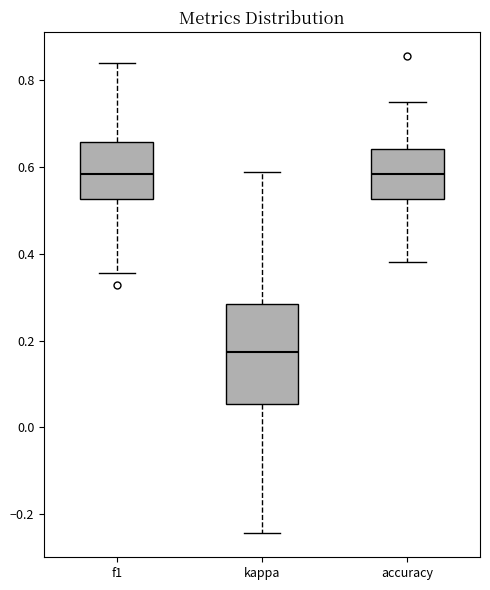

Reading left to right, transcribe this box plot: for each box, give where its median line is, the range the box spans, and where its two whiskers end, as read against the y-axis. The values are not printed on the chart, so give them approximately, as read against the axis.

f1: median 0.58, box 0.52 to 0.66, whiskers 0.36 to 0.84
kappa: median 0.18, box 0.06 to 0.28, whiskers -0.24 to 0.58
accuracy: median 0.58, box 0.52 to 0.64, whiskers 0.38 to 0.76